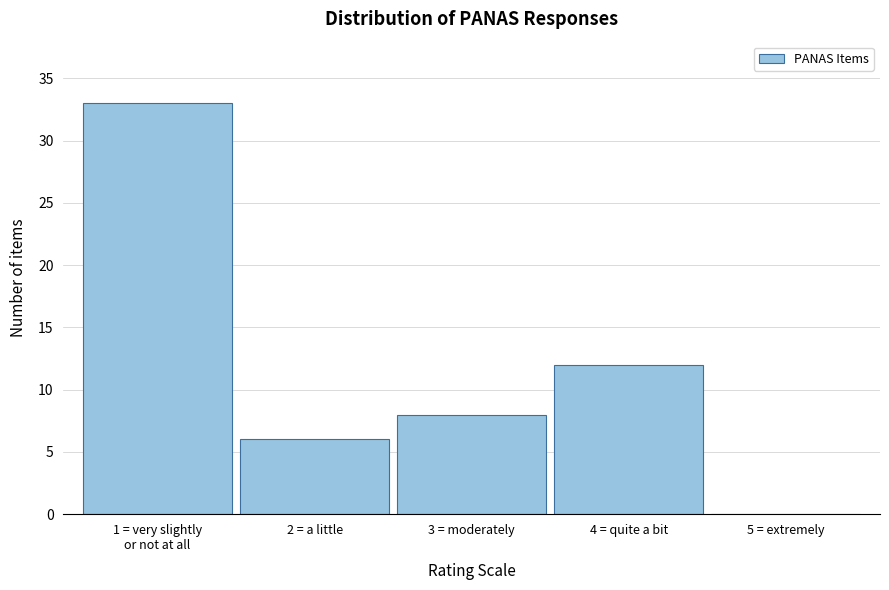

What is the sum of the values at 5 = extremely and 2 = a little?

6